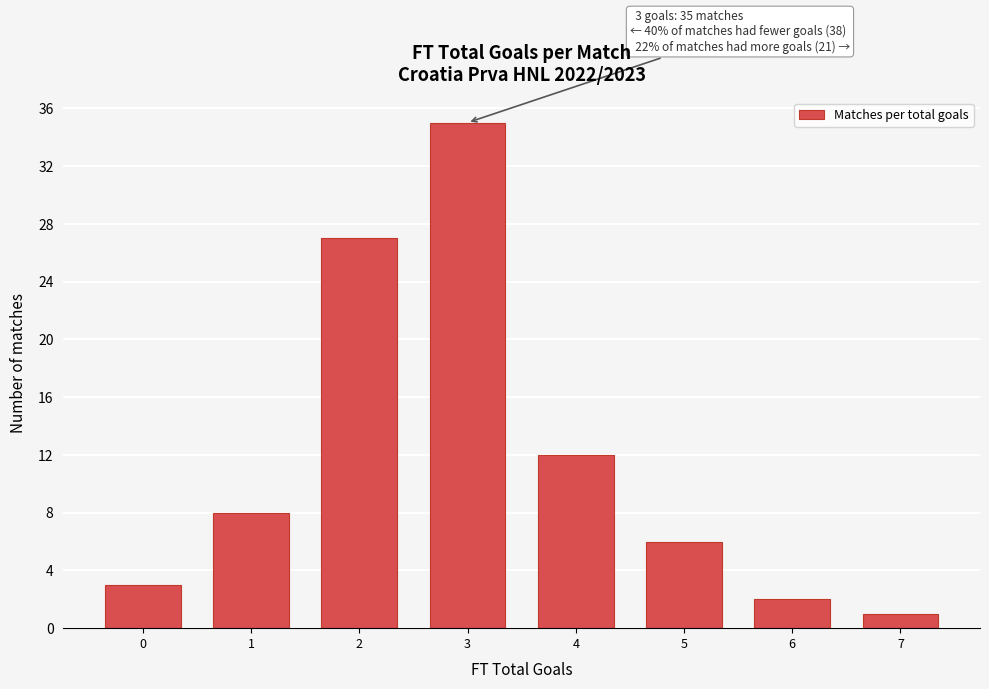

Reading right to left, what are all the values shown in this chart?

7=1	6=2	5=6	4=12	3=35	2=27	1=8	0=3